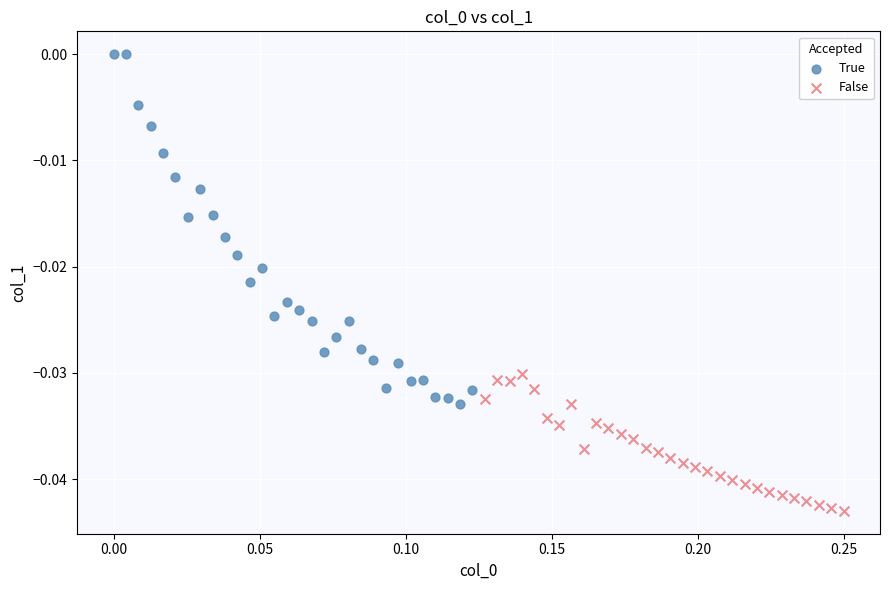

What are all the series names shown in the legend?

True, False